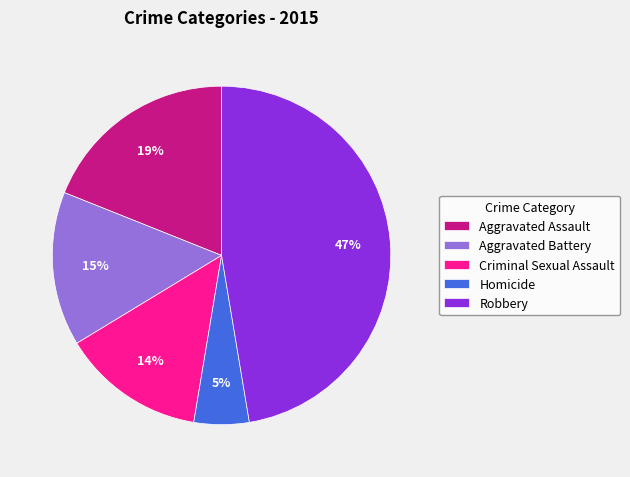

Count the number of slices in the pie.

5